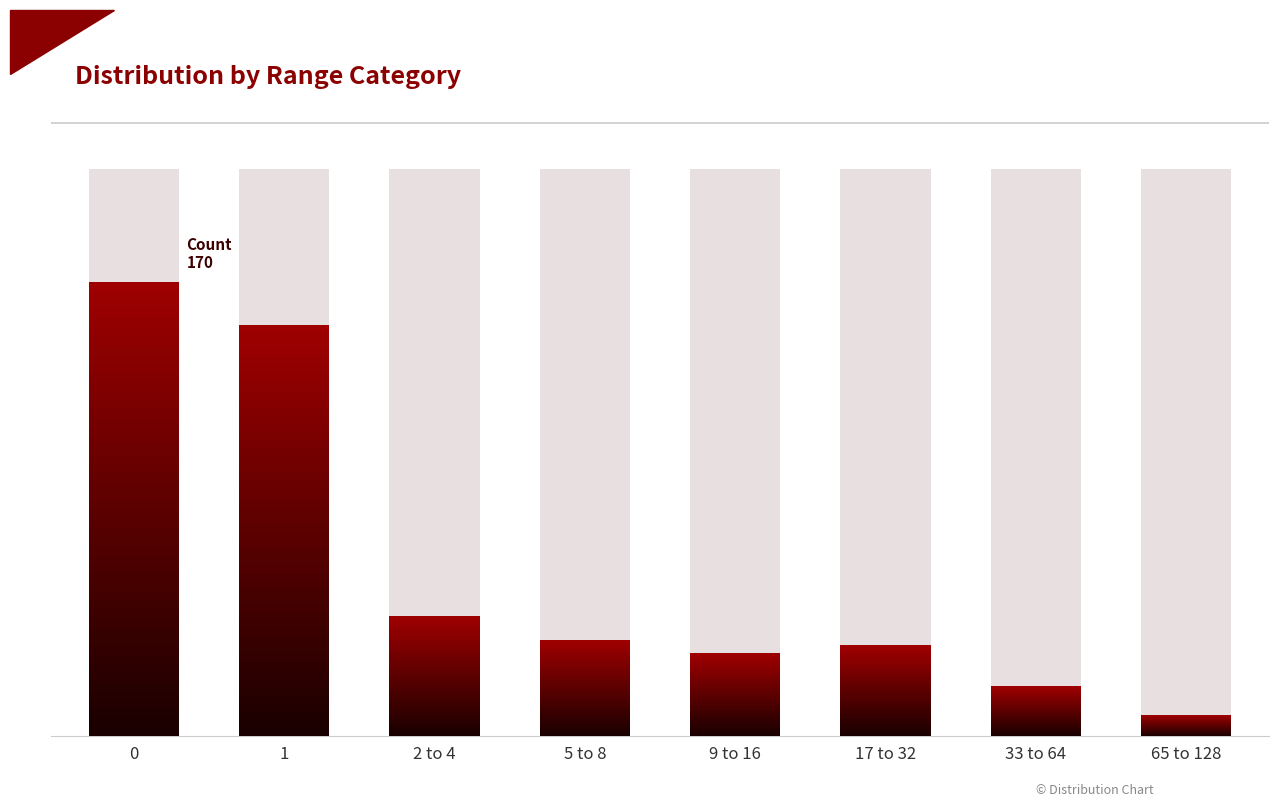

What is the difference between the values at 65 to 128 and 17 to 32?

26